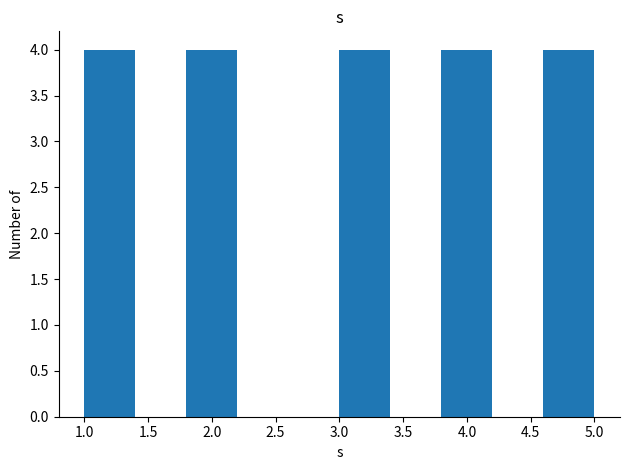

Reading left to right, list every bar in this chart as the range it spans on the x-axis followed by its height. The values are not printed on the chart, so give them approximately, as read against the axis.

1.0 to 1.4: 4
1.4 to 1.8: 0
1.8 to 2.2: 4
2.2 to 2.6: 0
2.6 to 3.0: 0
3.0 to 3.4: 4
3.4 to 3.8: 0
3.8 to 4.2: 4
4.2 to 4.6: 0
4.6 to 5.0: 4